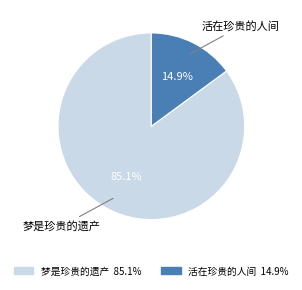

Count the number of slices in the pie.

2